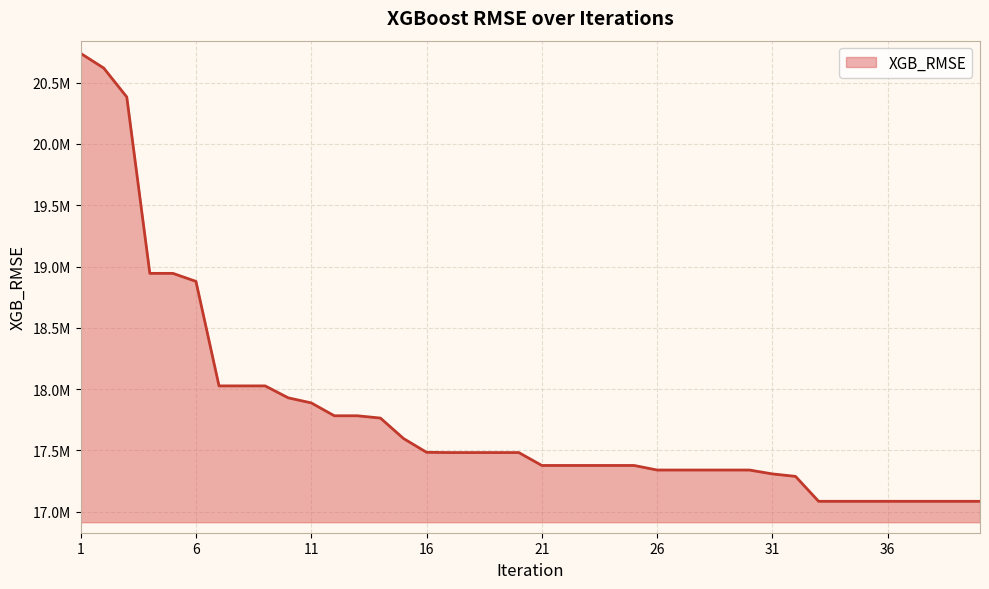

What is the maximum value shown in the chart?

20738775.1